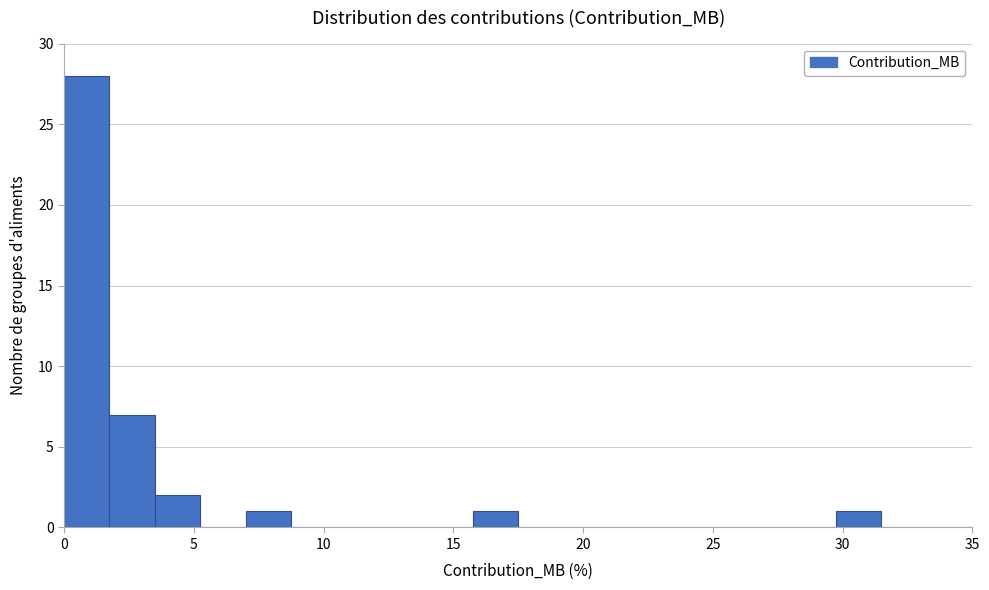

Read against the x-axis, roughly where is the centre of the tallest bar?

1.0